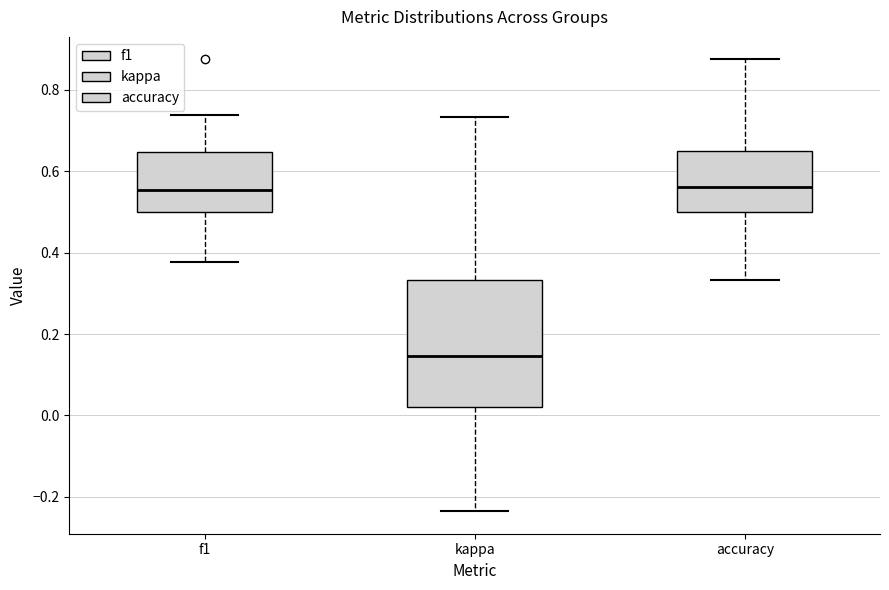

Reading left to right, read every box against the y-axis: the position of its median line, the range the box covers, and the ends of its whiskers. The values are not printed on the chart, so give them approximately, as read against the axis.

f1: median 0.56, box 0.50 to 0.64, whiskers 0.38 to 0.74
kappa: median 0.14, box 0.02 to 0.34, whiskers -0.24 to 0.74
accuracy: median 0.56, box 0.50 to 0.66, whiskers 0.34 to 0.88